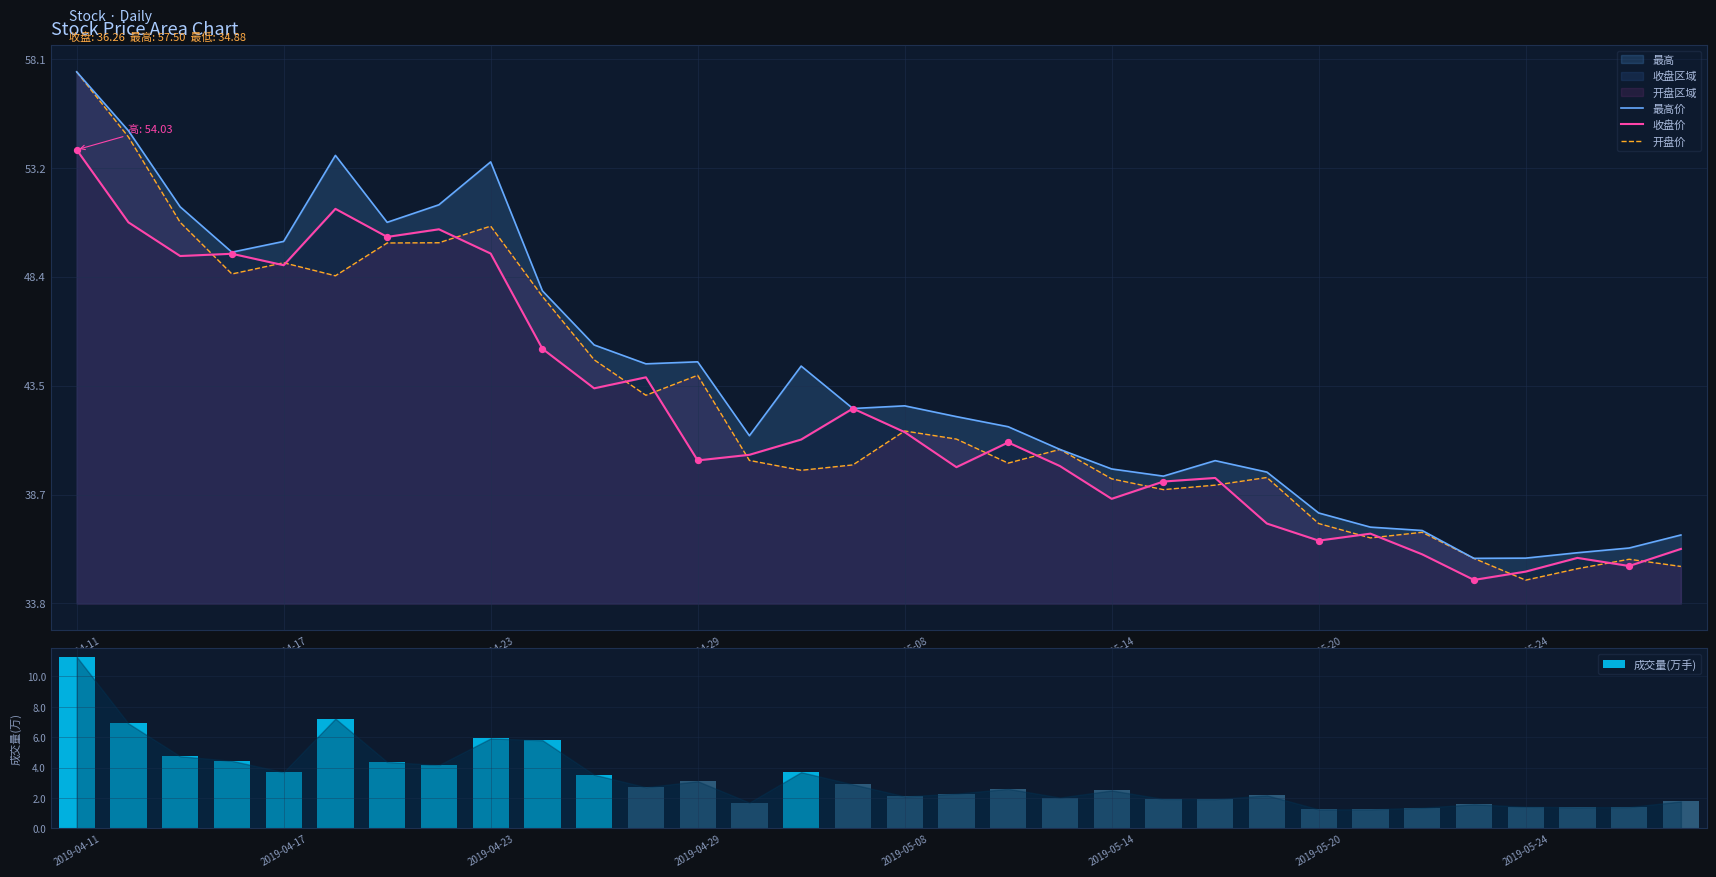

At which category is the sum across all series the highest?

2019-04-11